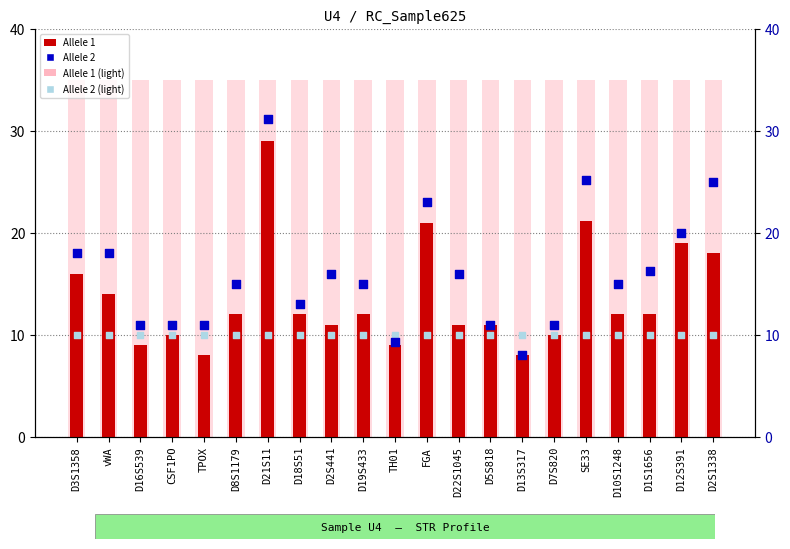

Which series contains the highest Y value?

Allele 1 (bg)